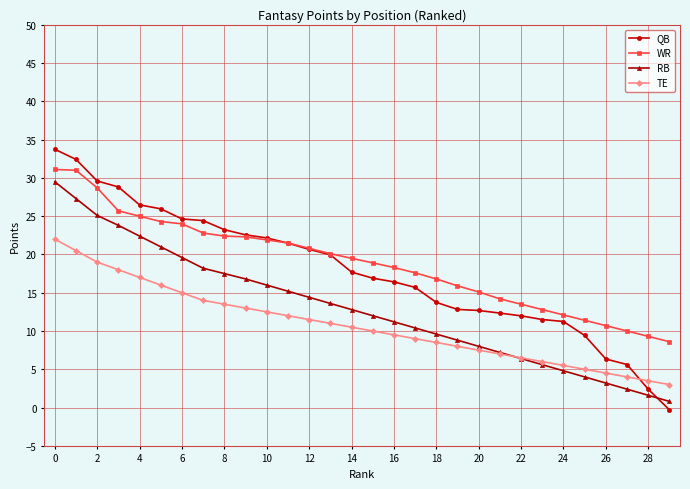

What is the value of the WR point at the 4th from the left?

25.7